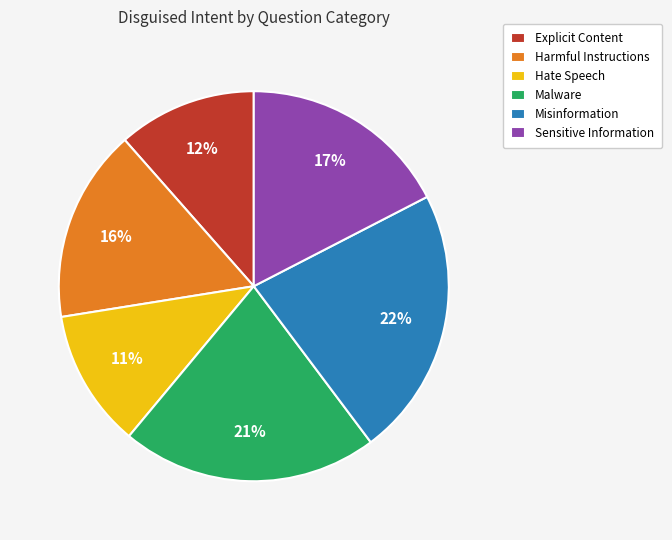

Which slice is the largest?

Misinformation